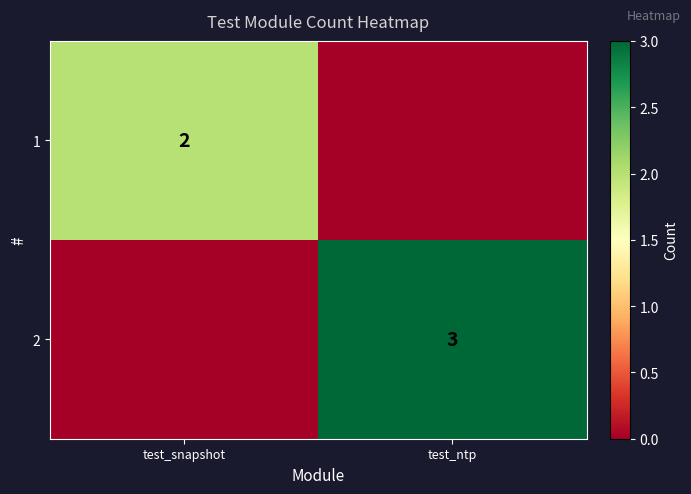

The value of 1 at test_snapshot is 1. True or false?

False